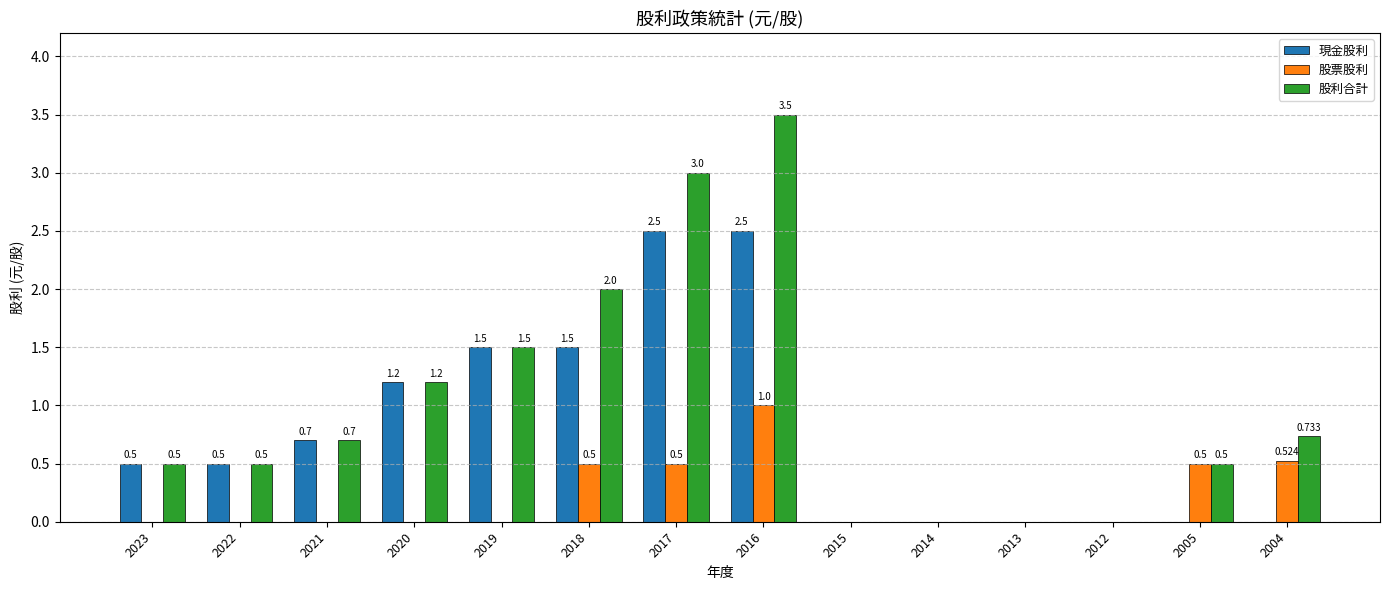

Count the number of data series in this chart.

3